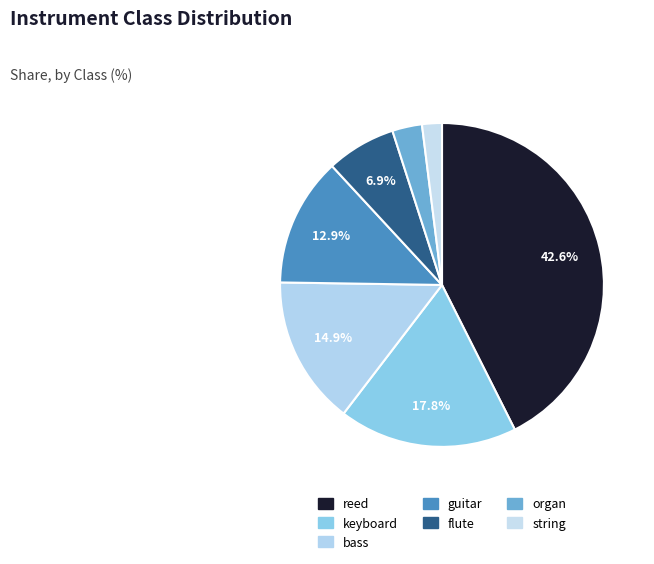

True or false: string accounts for 2% of the total.

True